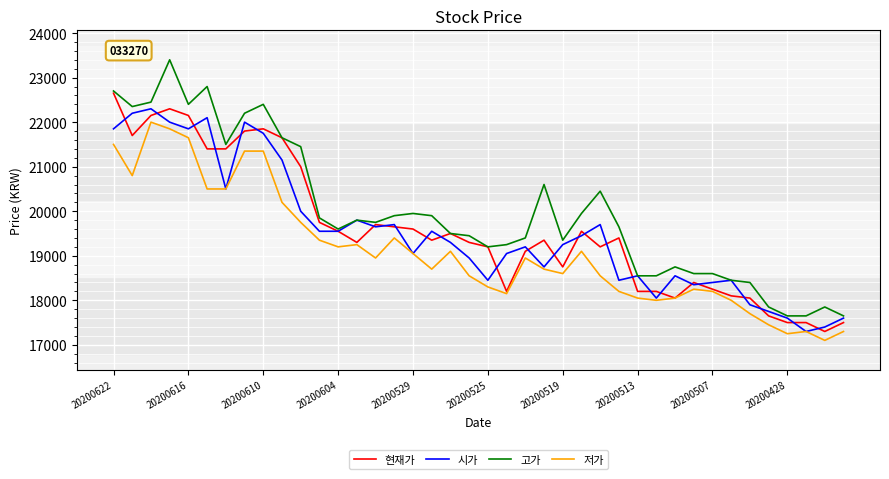

Which series has the largest total across all categories?

고가